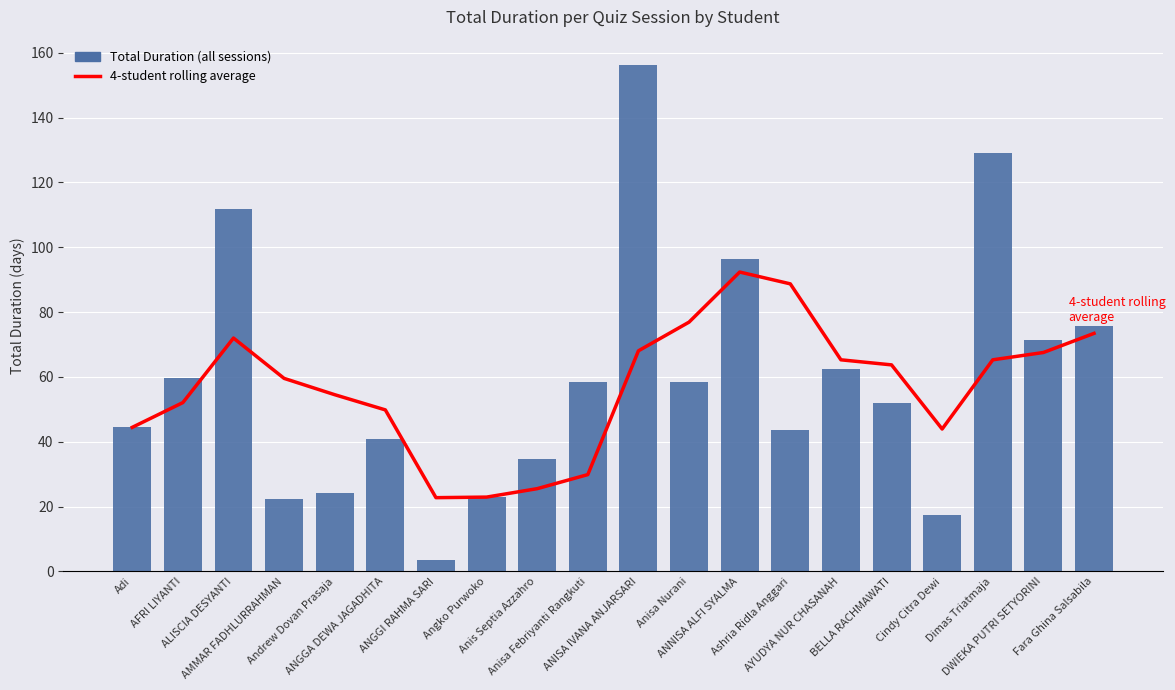

List the series in order of their peak value, lowest first.

4-student rolling average, Total Duration (all sessions)